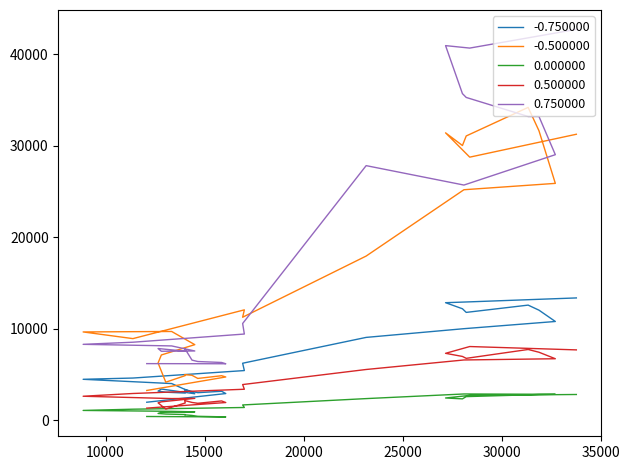

Which category has the lowest value in the 0.750000 series?

16071